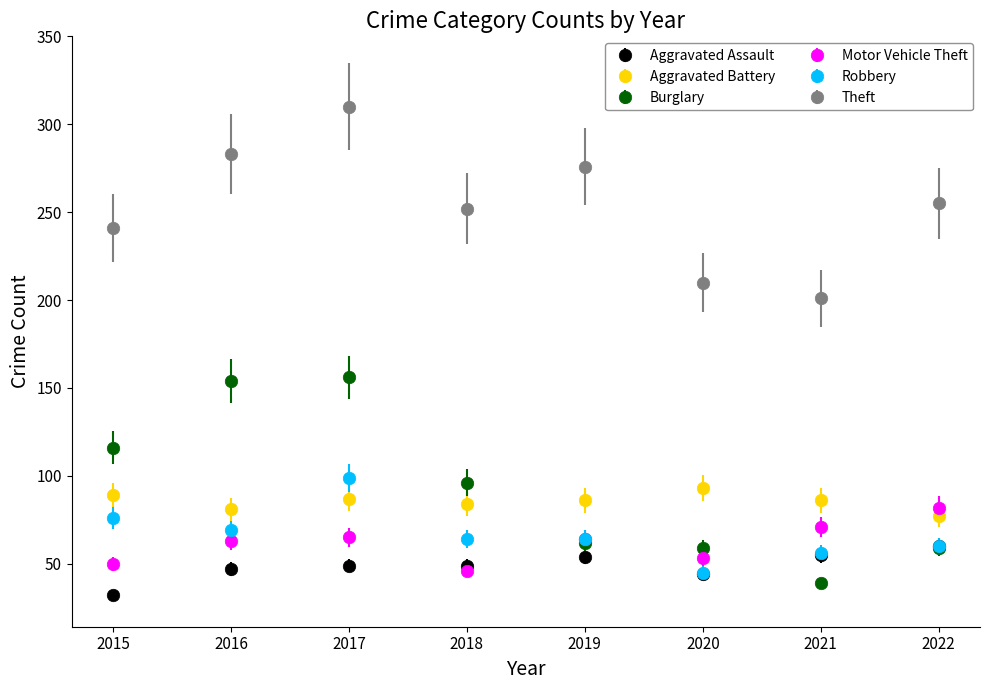

Which series has the largest range (max minus min)?

Burglary